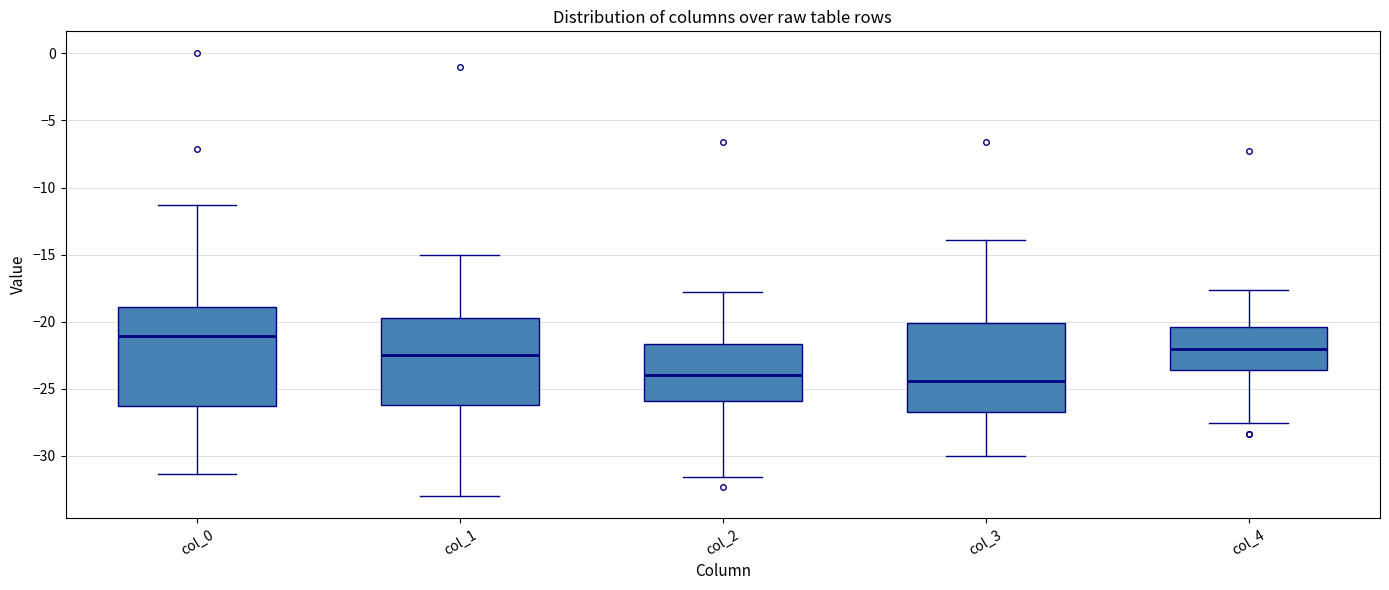

Reading left to right, read every box against the y-axis: the position of its median line, the range the box covers, and the ends of its whiskers. The values are not printed on the chart, so give them approximately, as read against the axis.

col_0: median -21.0, box -26.5 to -19.0, whiskers -31.5 to -11.5
col_1: median -22.5, box -26.0 to -20.0, whiskers -33.0 to -15.0
col_2: median -24.0, box -26.0 to -21.5, whiskers -31.5 to -18.0
col_3: median -24.5, box -26.5 to -20.0, whiskers -30.0 to -14.0
col_4: median -22.0, box -23.5 to -20.5, whiskers -27.5 to -17.5